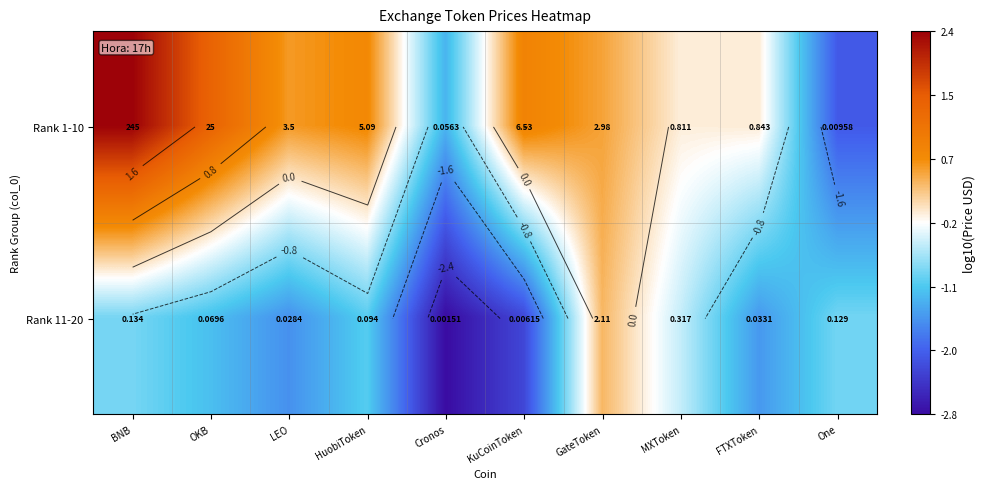

True or false: Rank 11-20 has a value of -0.4 at One.

False